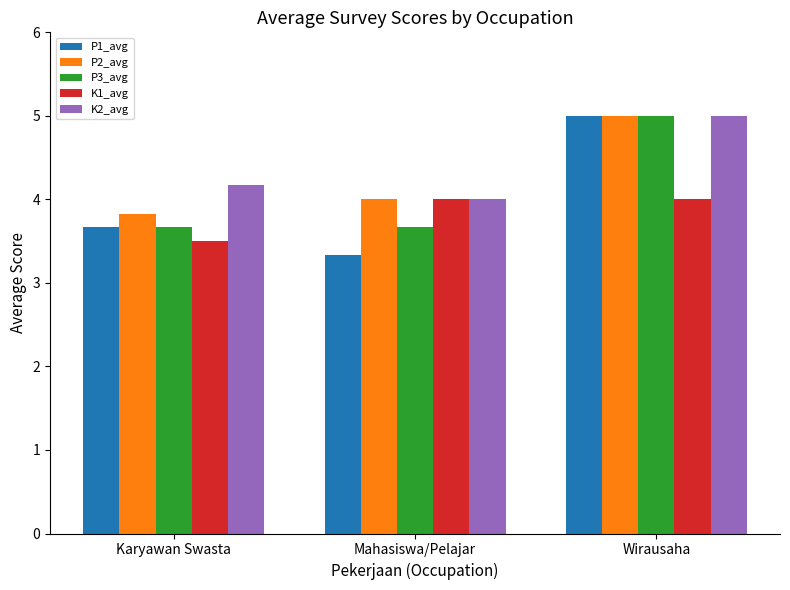

True or false: K1_avg has a value of 1.9 at Mahasiswa/Pelajar.

False